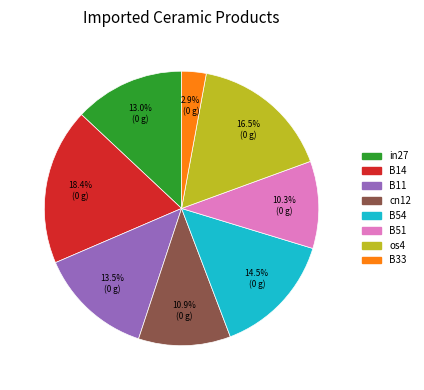

Does any single category account for the majority?

No